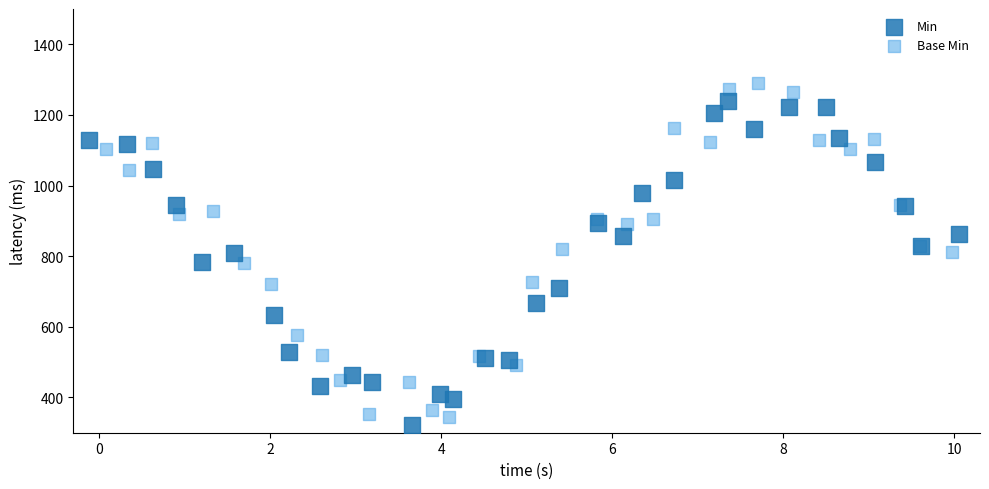

Which series has the largest Y range (max minus min)?

Base Min